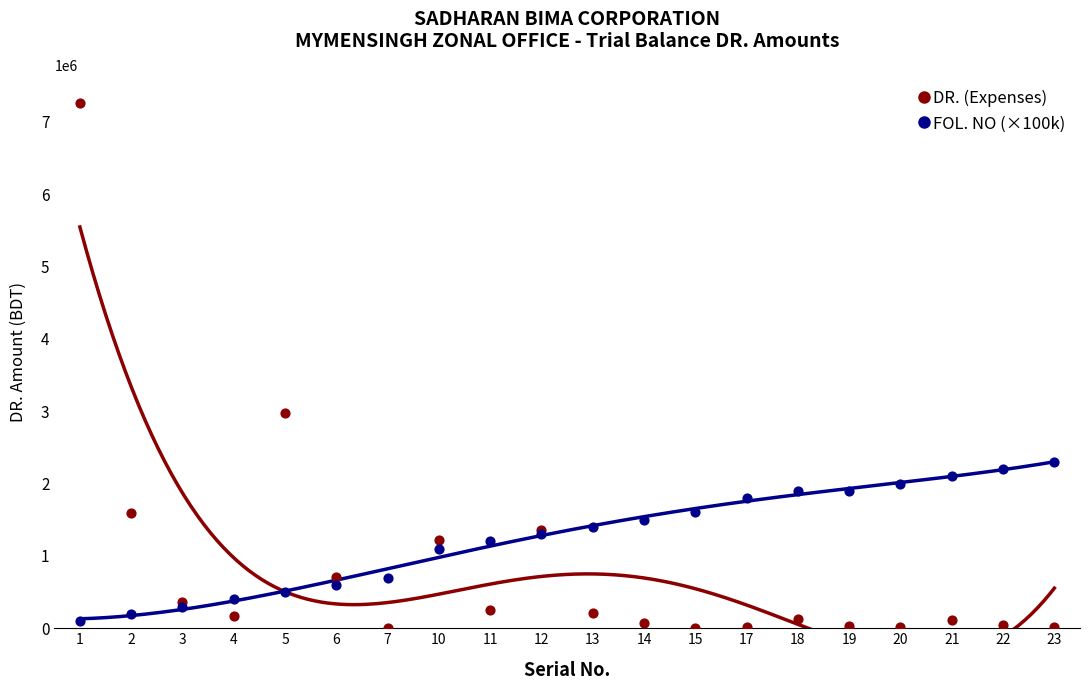

What is the total value across all series at 11?

1445880